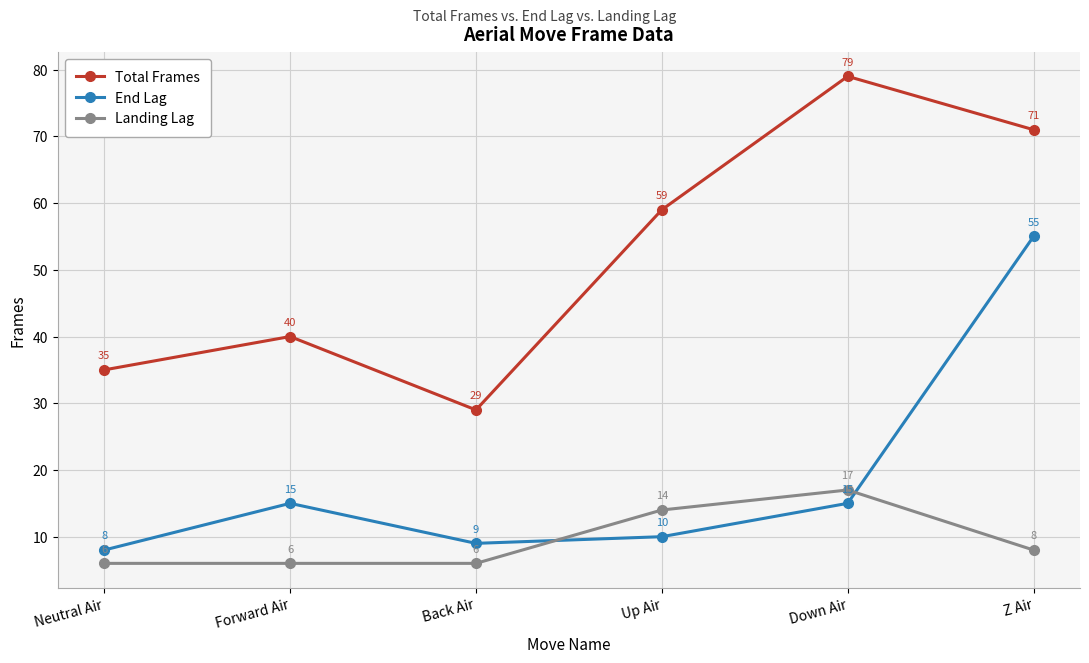

What is the difference between the highest and lowest values at Up Air?

49